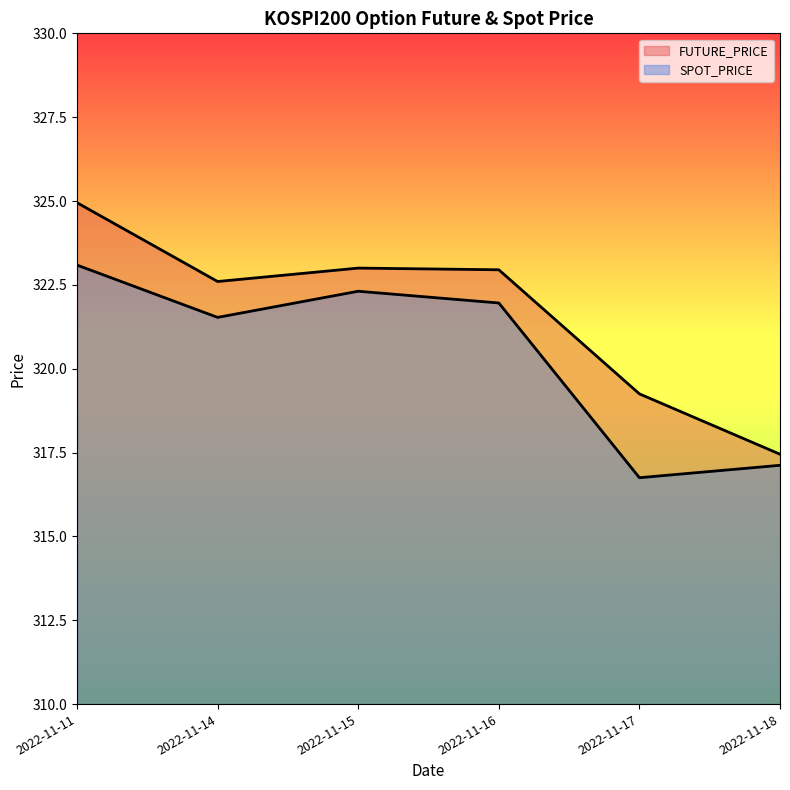

At which label does FUTURE_PRICE reach its minimum?

2022-11-18